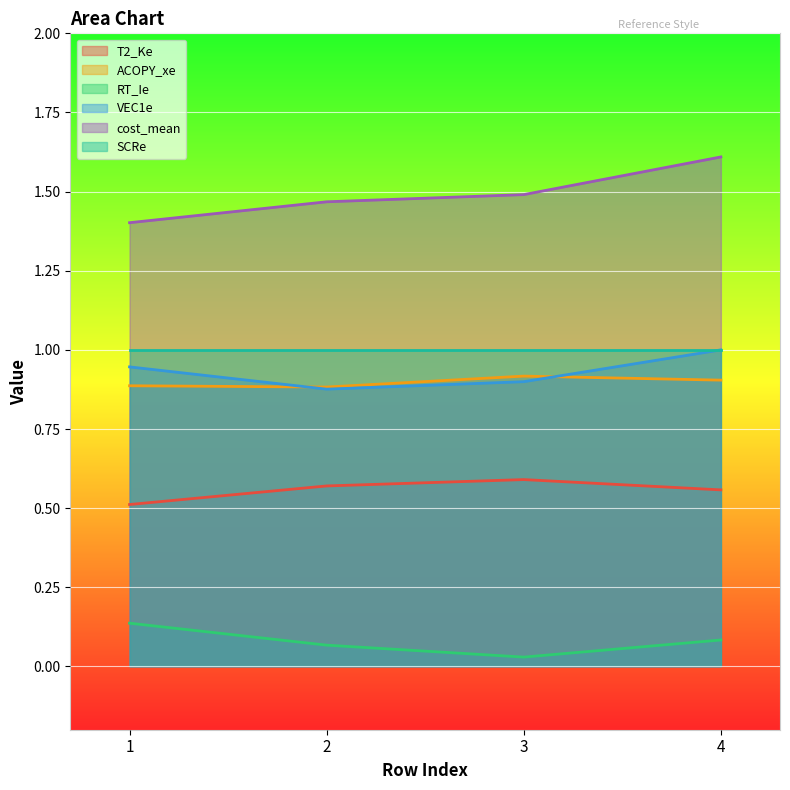

What value does the cost_mean series have at 4?

1.6